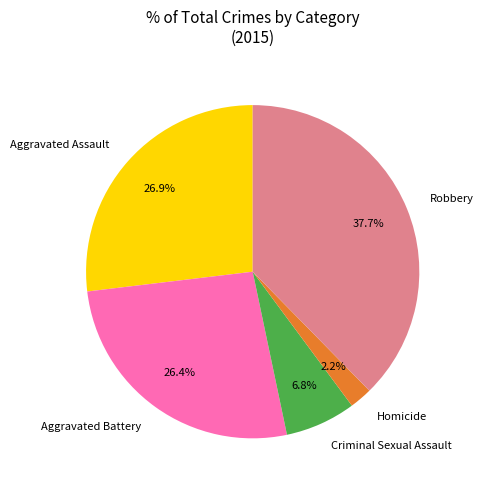

Which has a higher value, Criminal Sexual Assault or Aggravated Battery?

Aggravated Battery